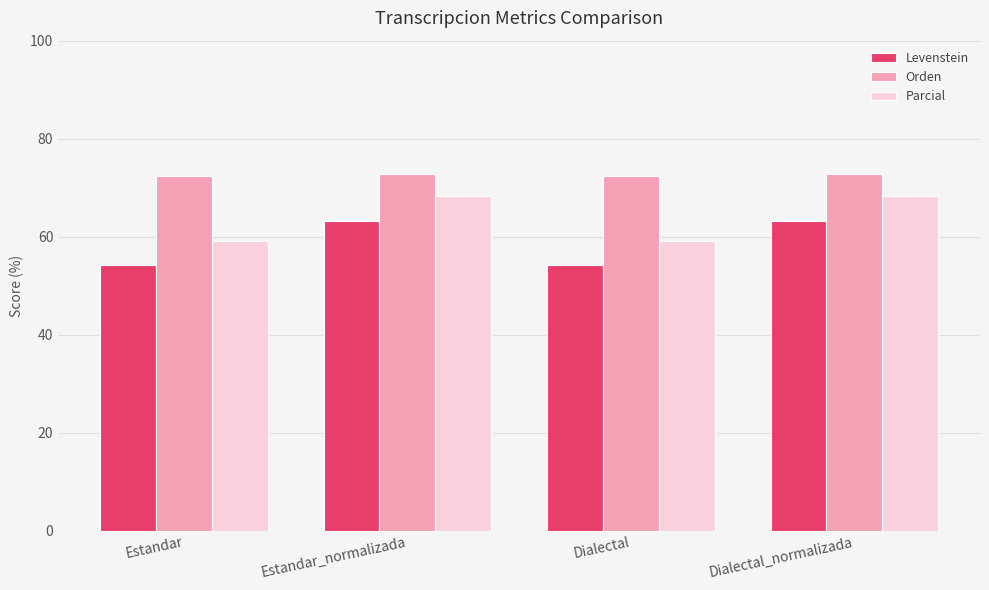

What is the approximate value of Orden at Dialectal?

72.5